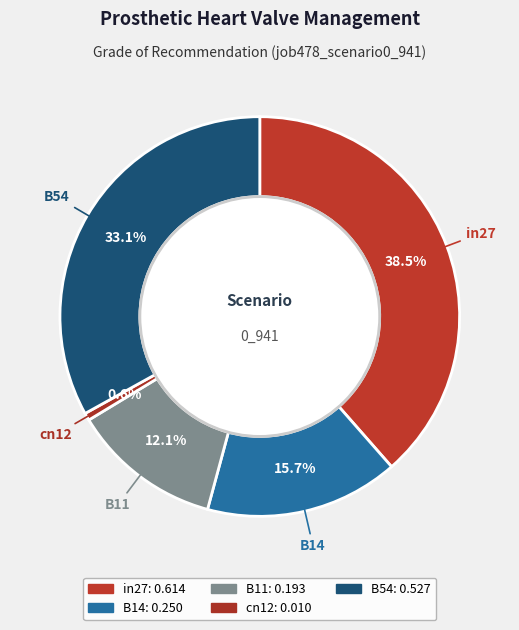

What percentage do B14 and B11 together represent?

27.8%